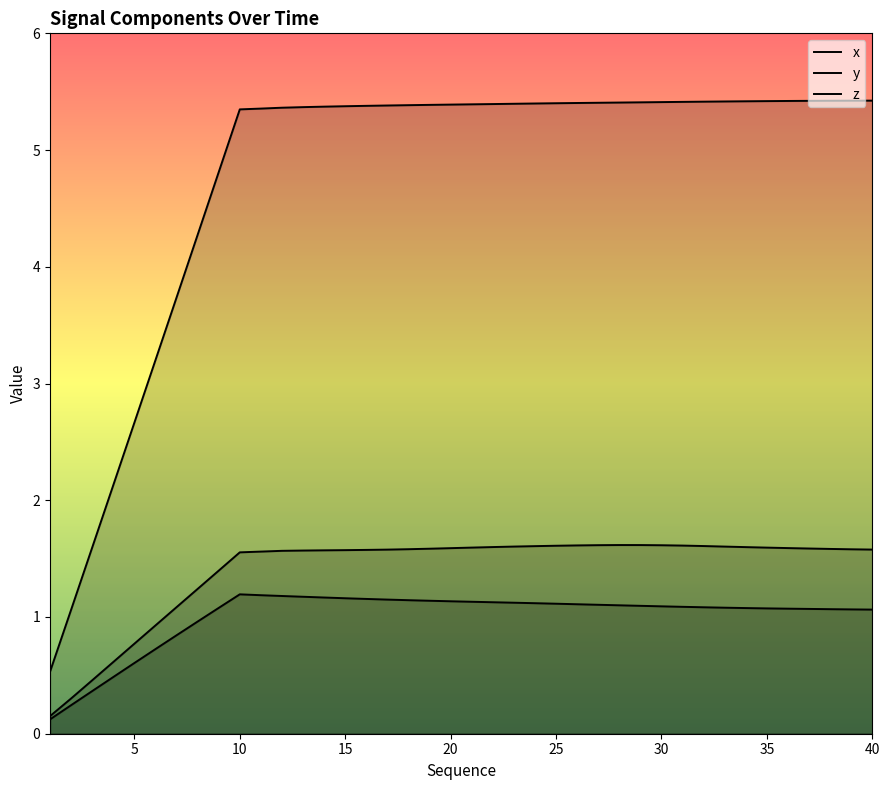

True or false: x has more than 0 interior local peaks.

True